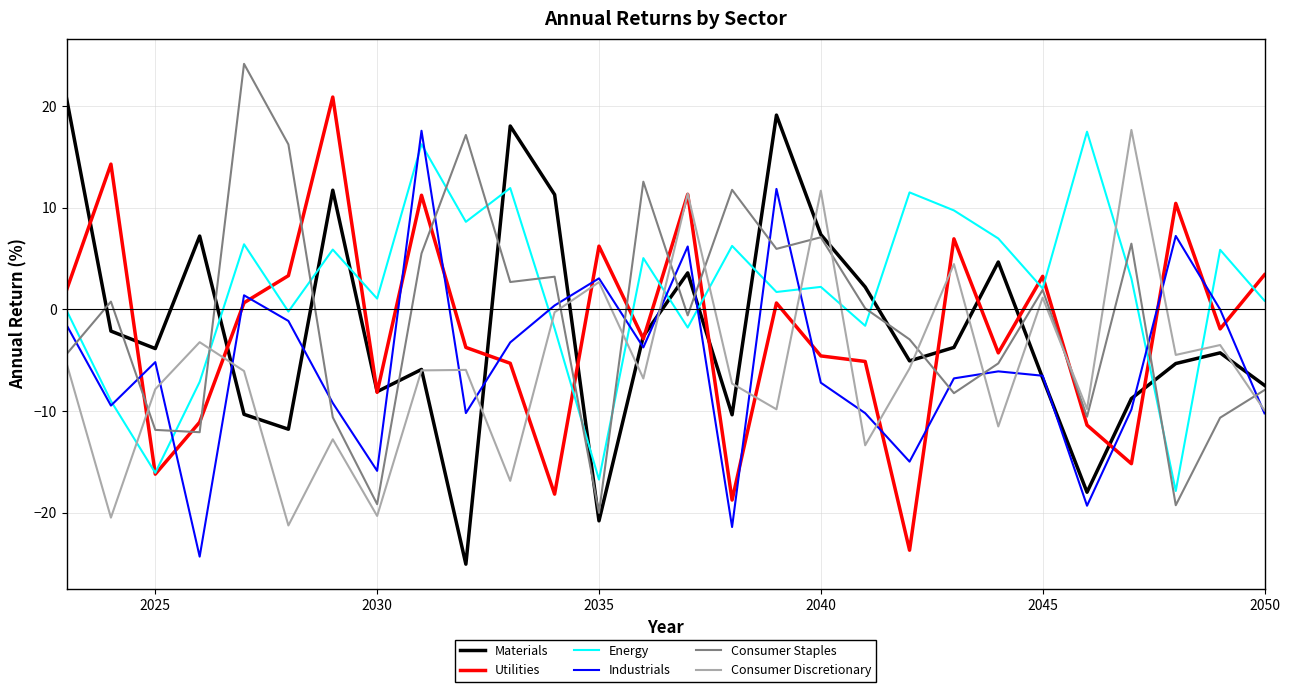

After their last crossing, which series has the higher values: Materials or Energy?

Energy